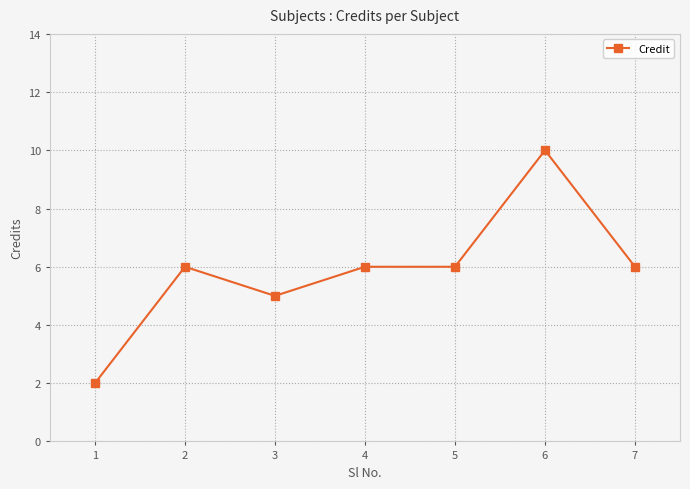

What is the difference between the maximum and minimum values?

8